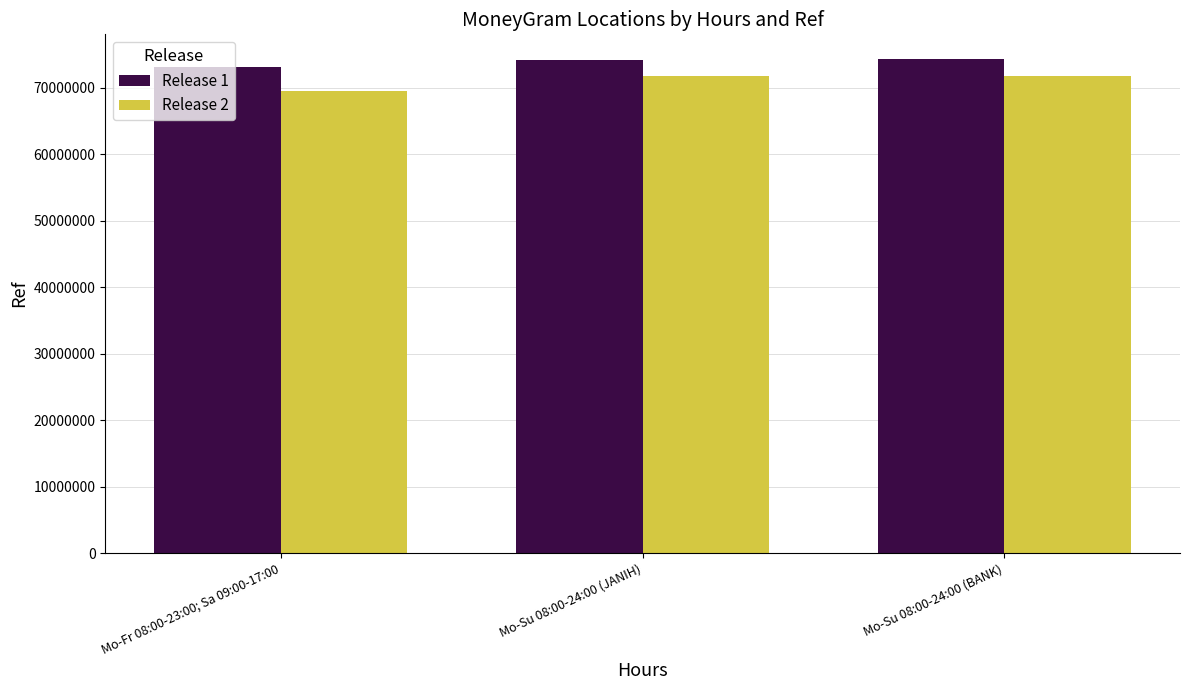

What is the sum of the Release 2 values at Mo-Su 08:00-24:00 (BANK) and Mo-Su 08:00-24:00 (JANIH)?

143516374